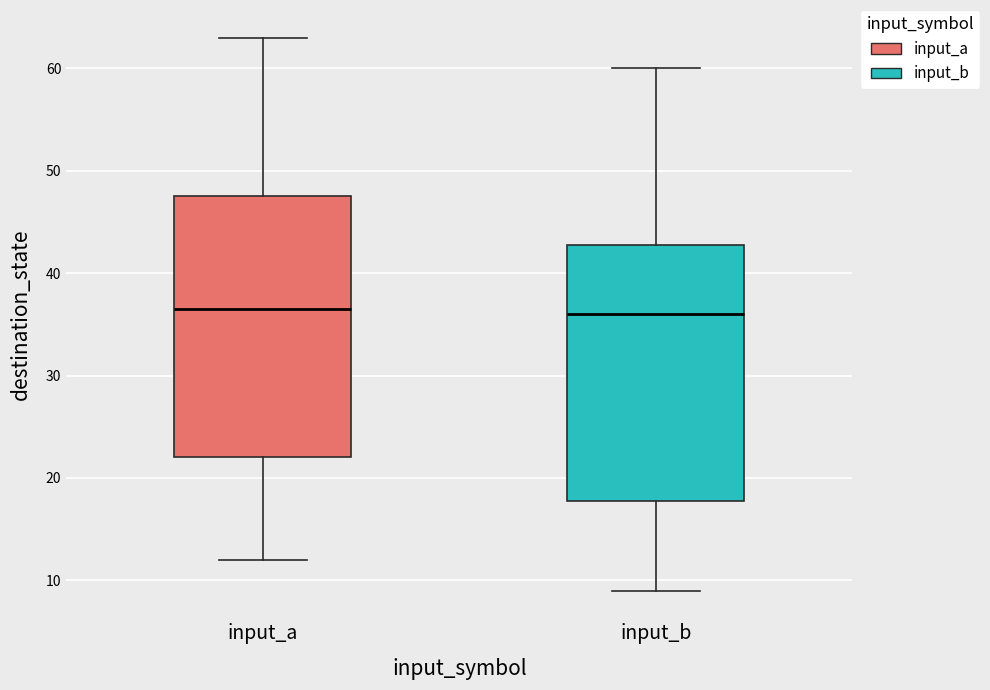

Where is the lower edge of the box for input_b on the y-axis? The values are not printed on the chart, so give them approximately, as read against the axis.

18